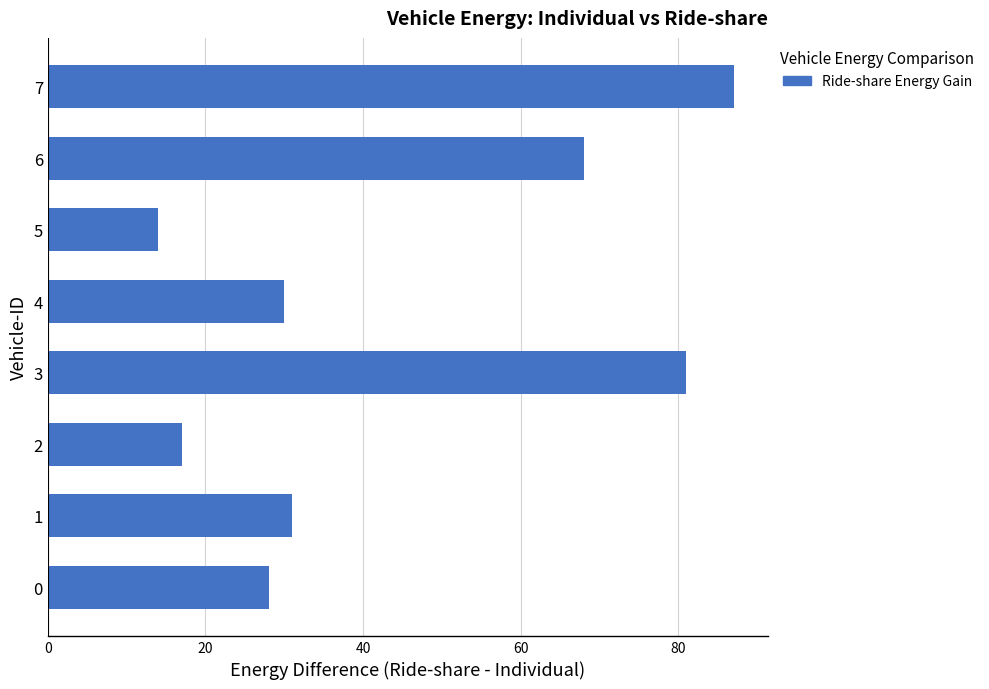

Which category has the highest value across all series?

7